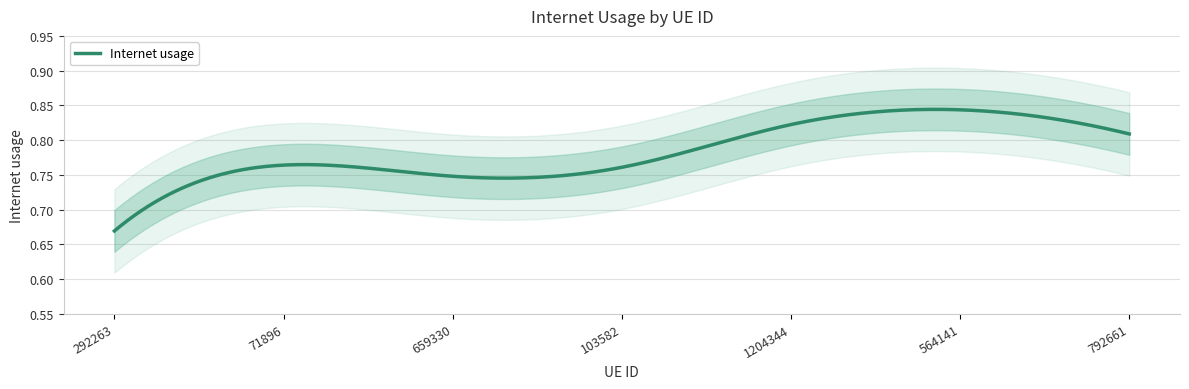

The chart shows a value of 0.8 at 792661. True or false?

True